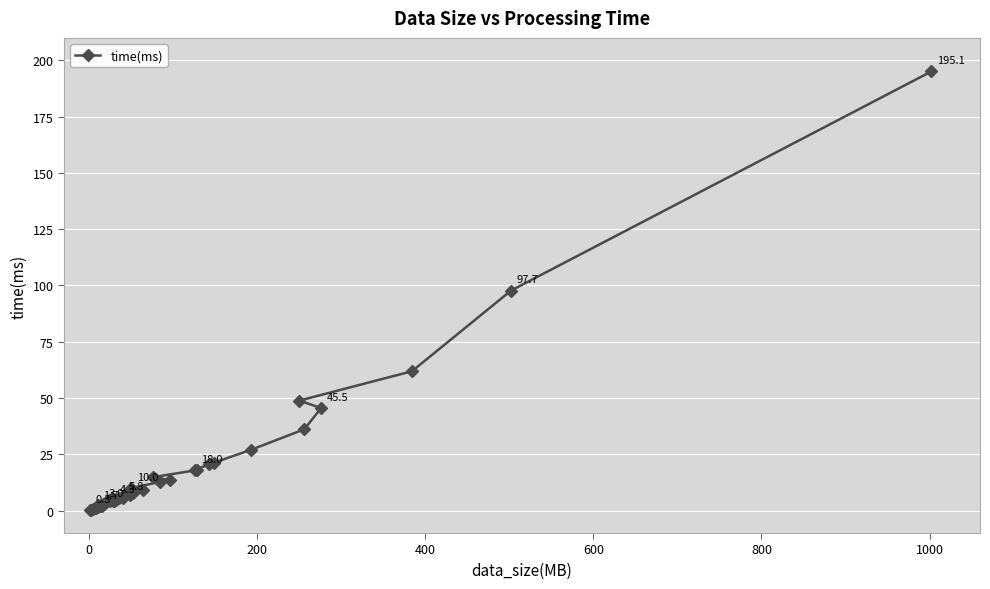

What is the difference between the maximum and minimum values?

194.8